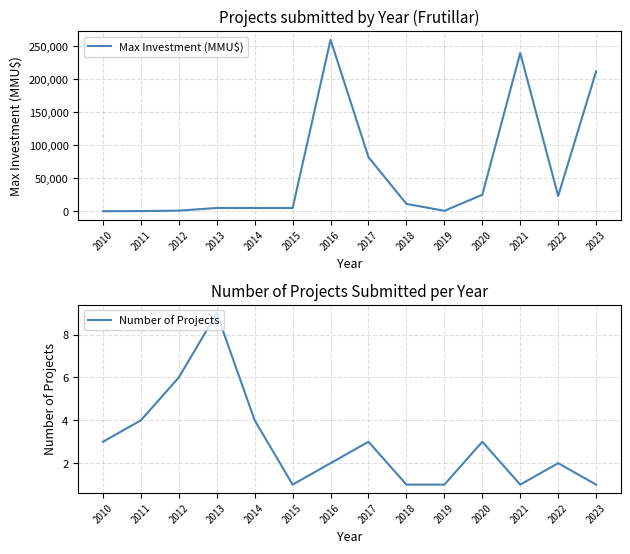

At which label does Number of Projects reach its minimum?

2015